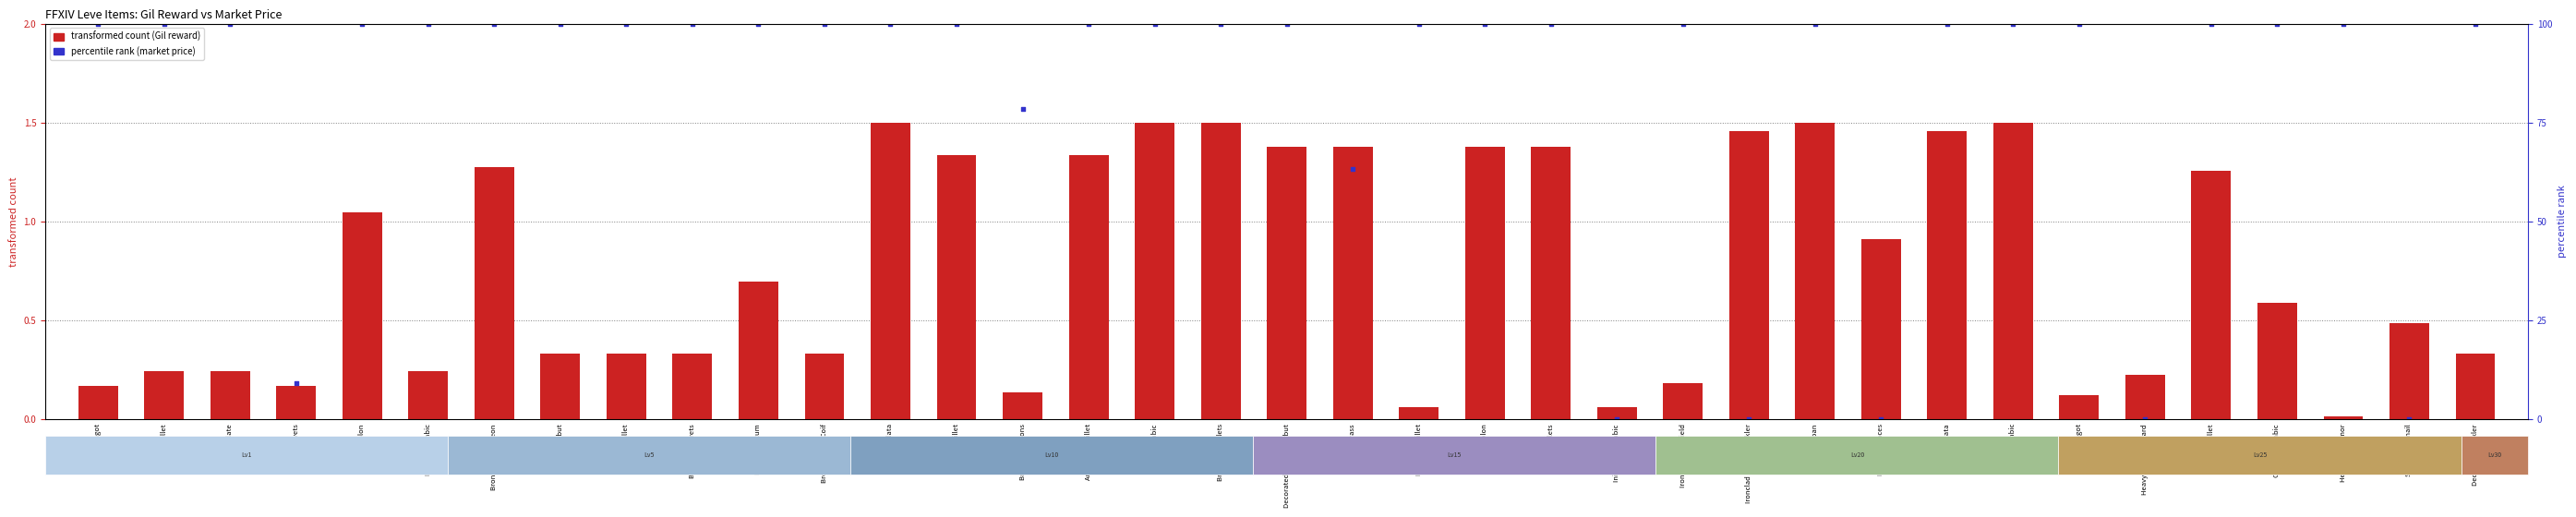

Which series has the largest total across all categories?

percentile rank (market price)